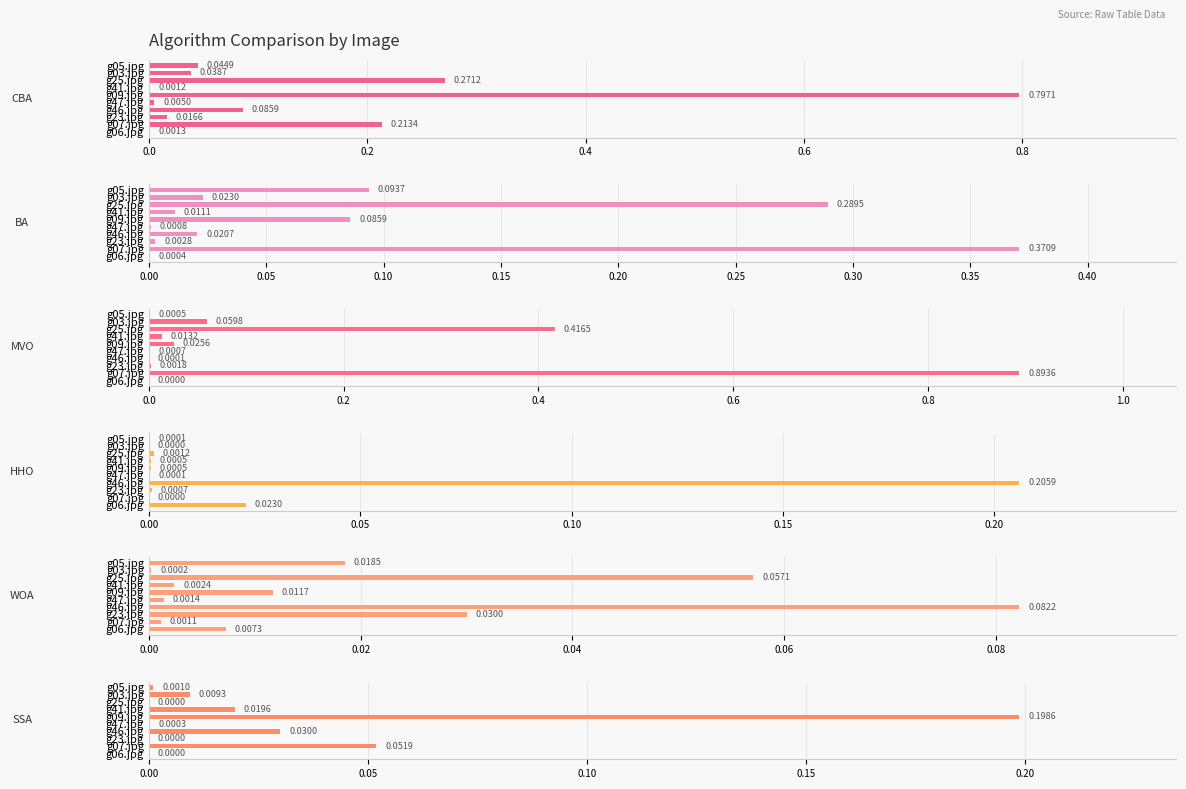

Is it true that MVO equals 0.0 at g06.jpg?

False